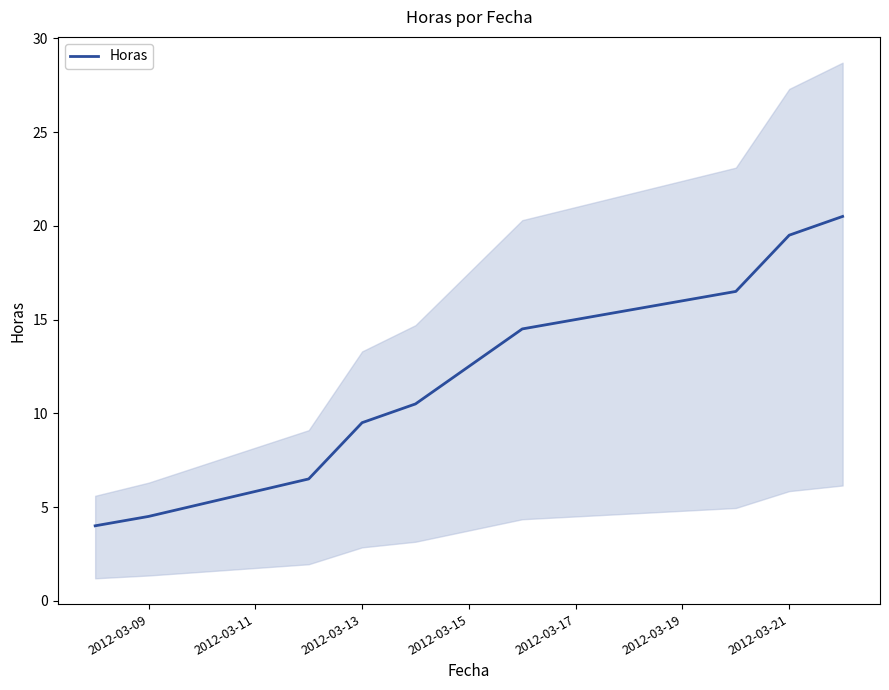

What is the difference between the maximum and minimum values?

16.5